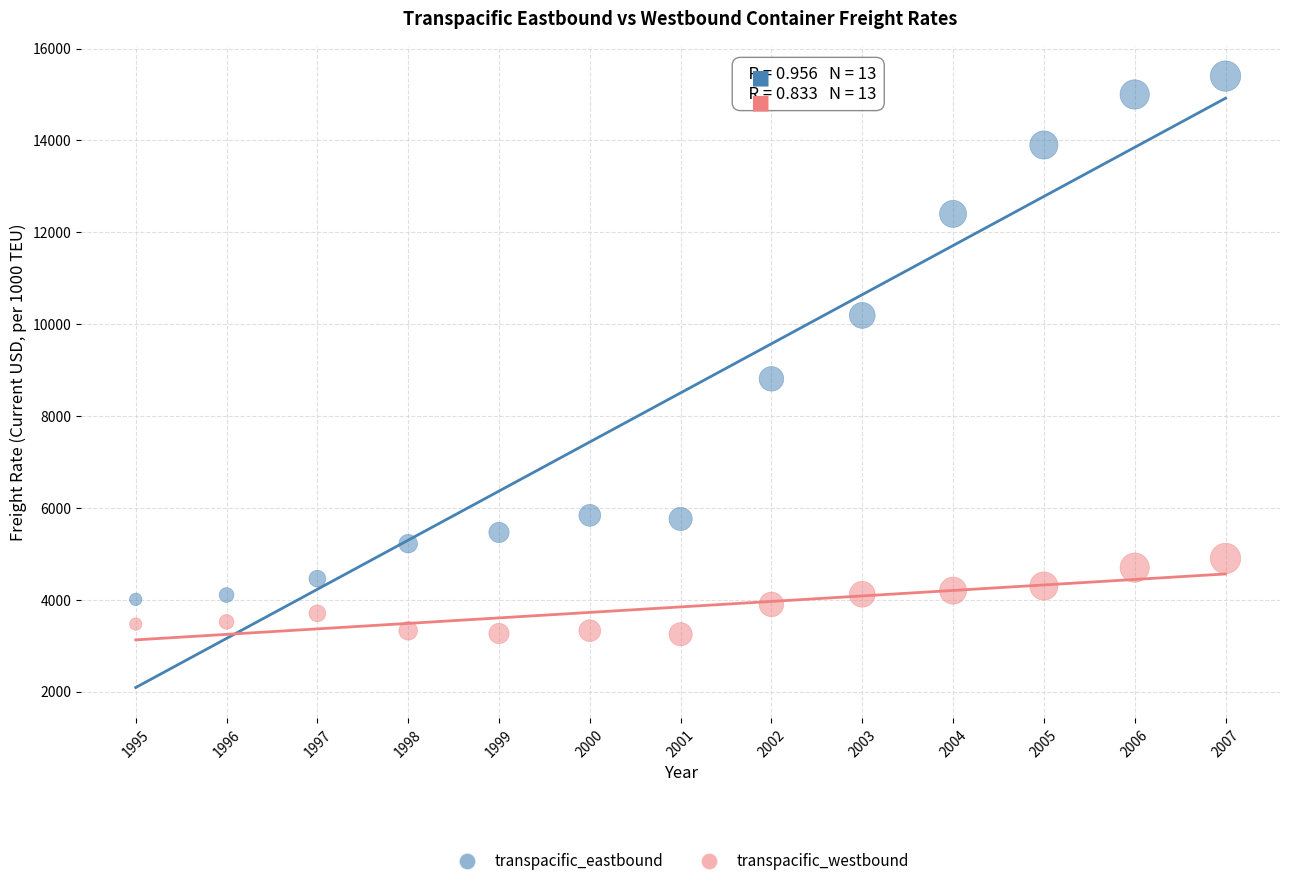

In the transpacific_eastbound series, what Y value is closest to 9704?

10190